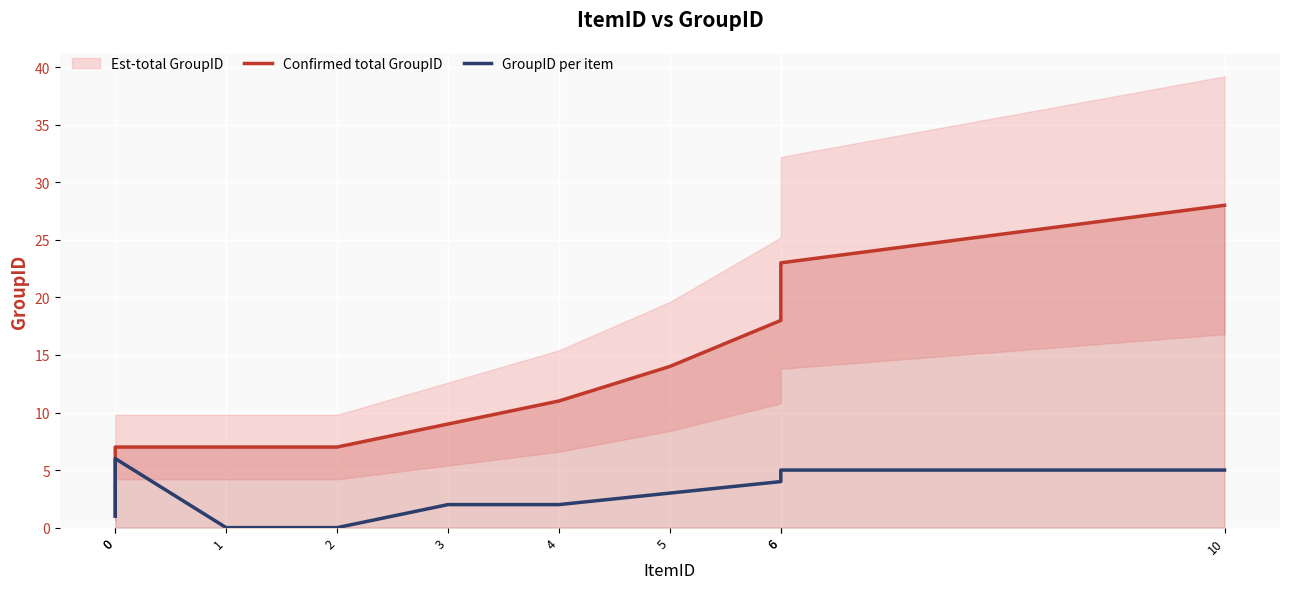

At which category is the sum across all series the highest?

10